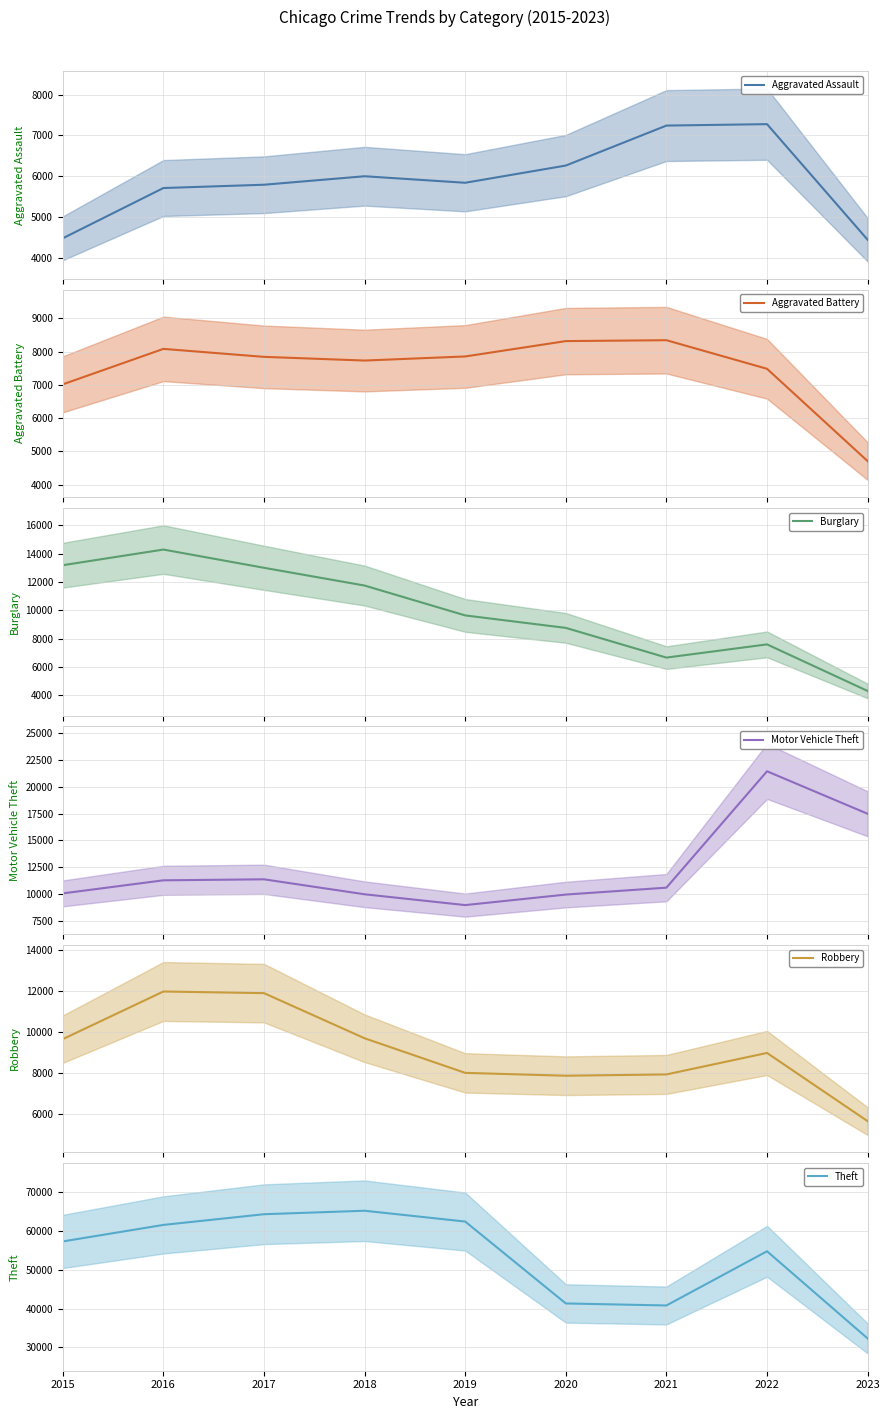

The Motor Vehicle Theft series shows 9959 at 2020. True or false?

True